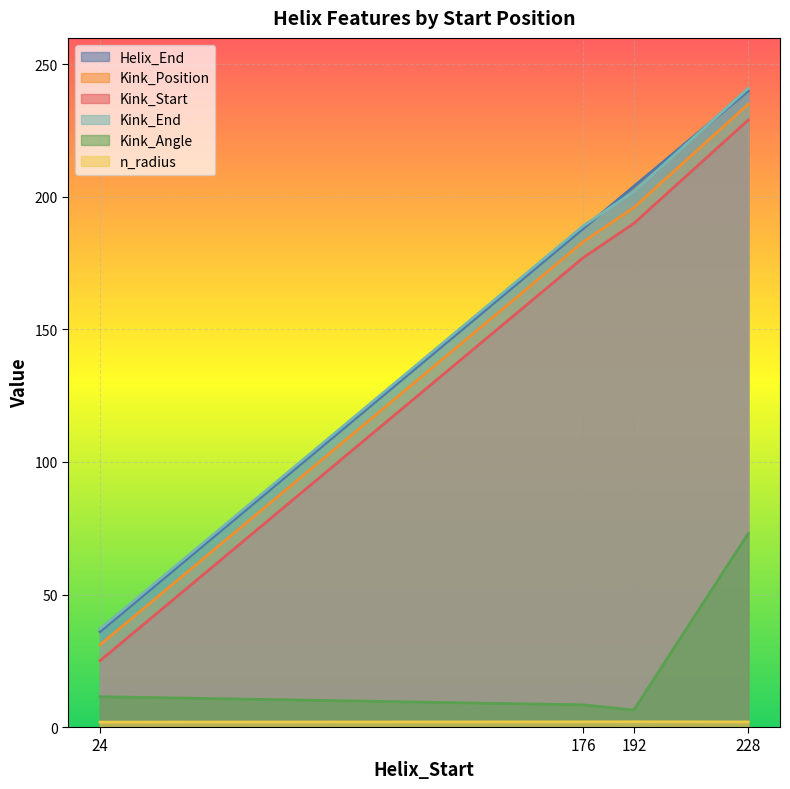

Which series has the largest total across all categories?

Kink_End